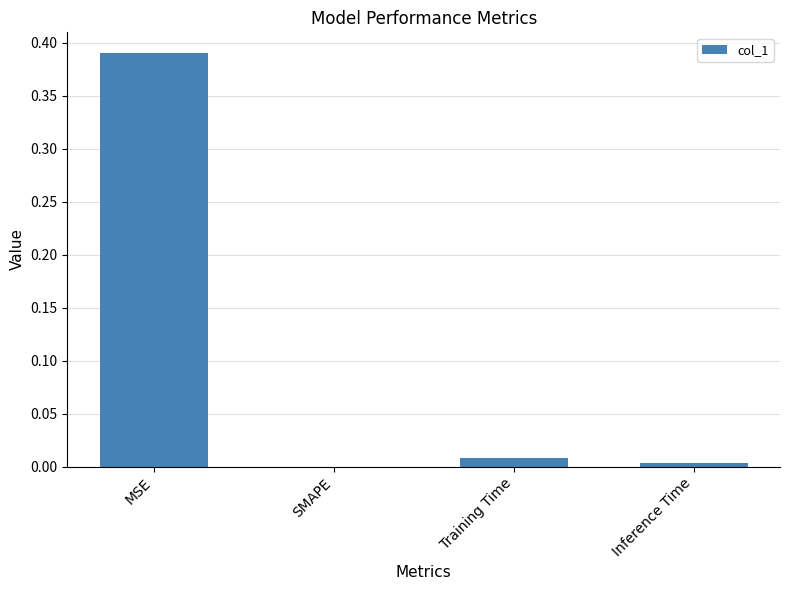

Which category has the highest value across all series?

MSE